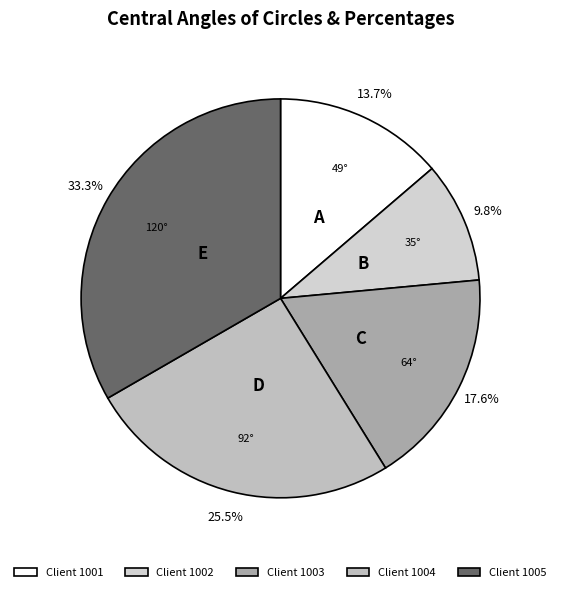

Count the number of slices in the pie.

5